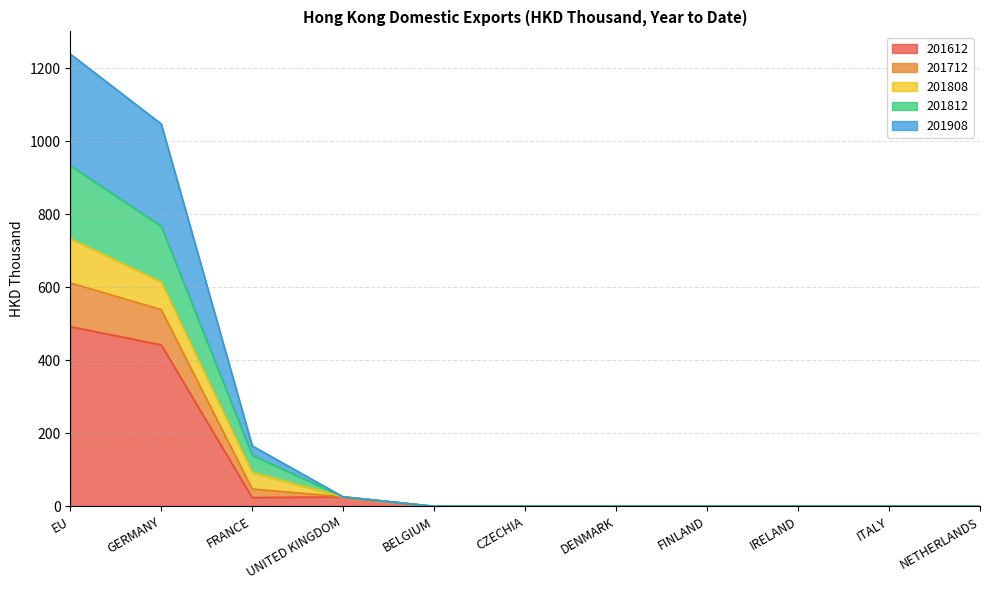

At which label does 201612 reach its peak?

EU